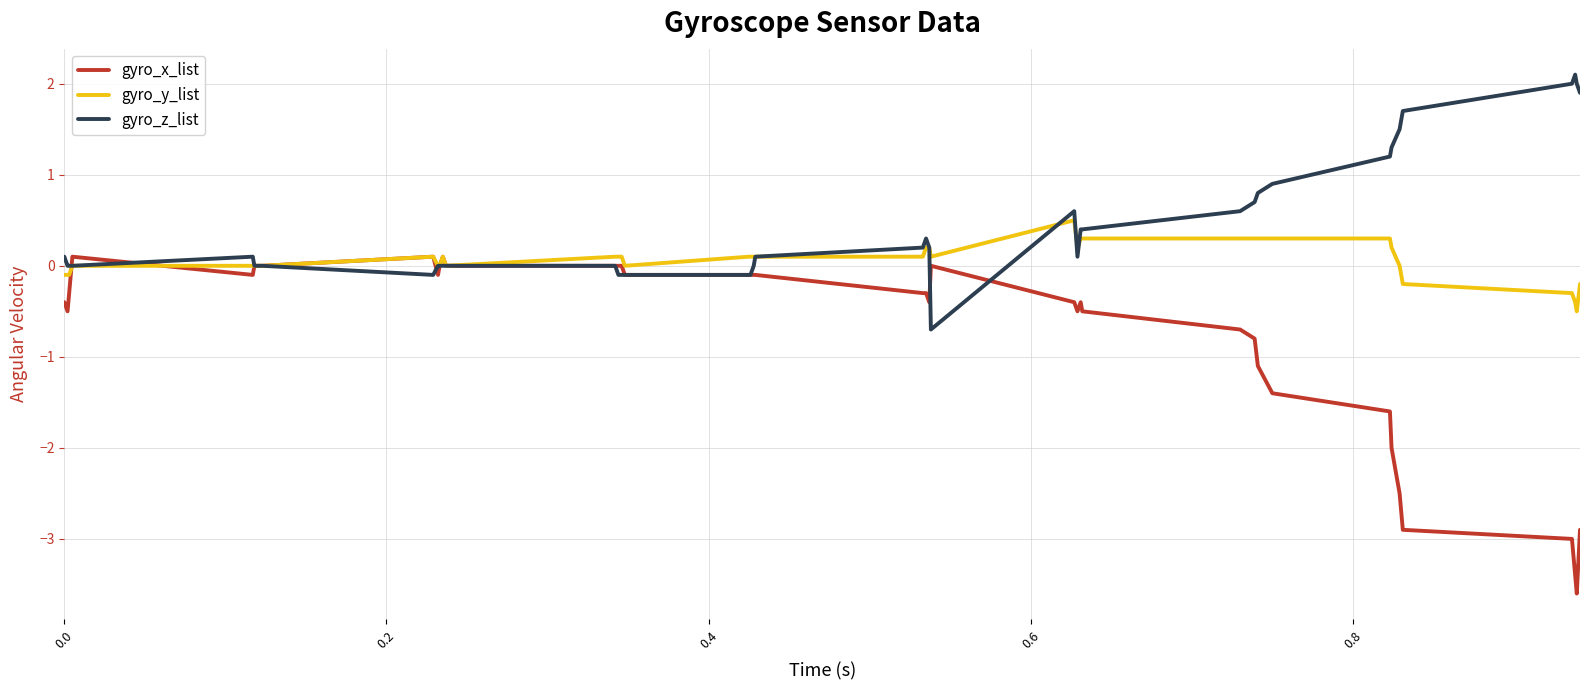

What is the highest value of the gyro_y_list series?

0.5